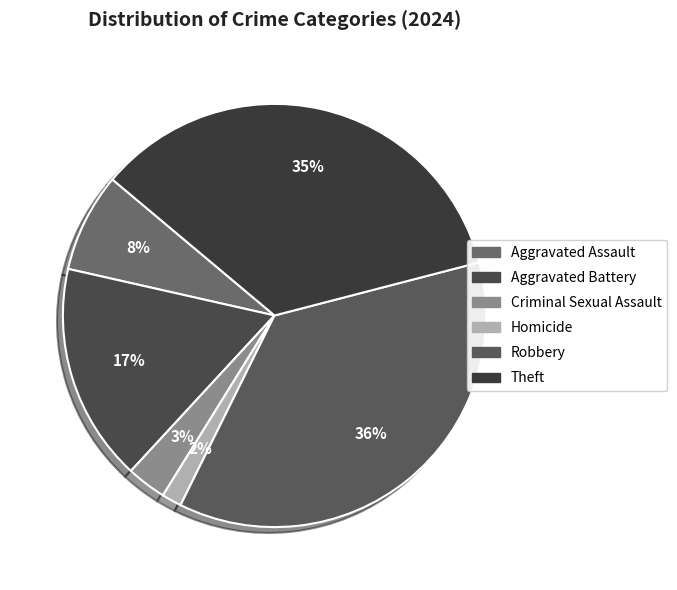

Is it true that Robbery is 44% of the pie?

False